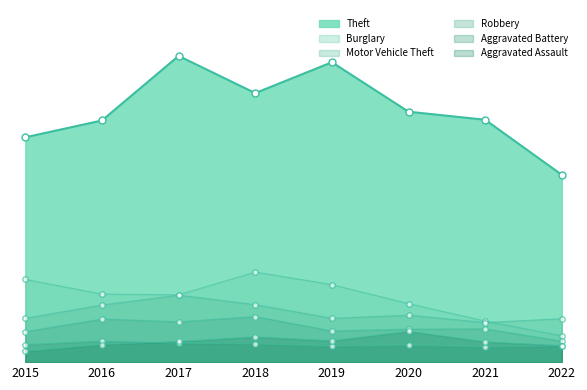

Which series contains the lowest Y value?

Aggravated Assault